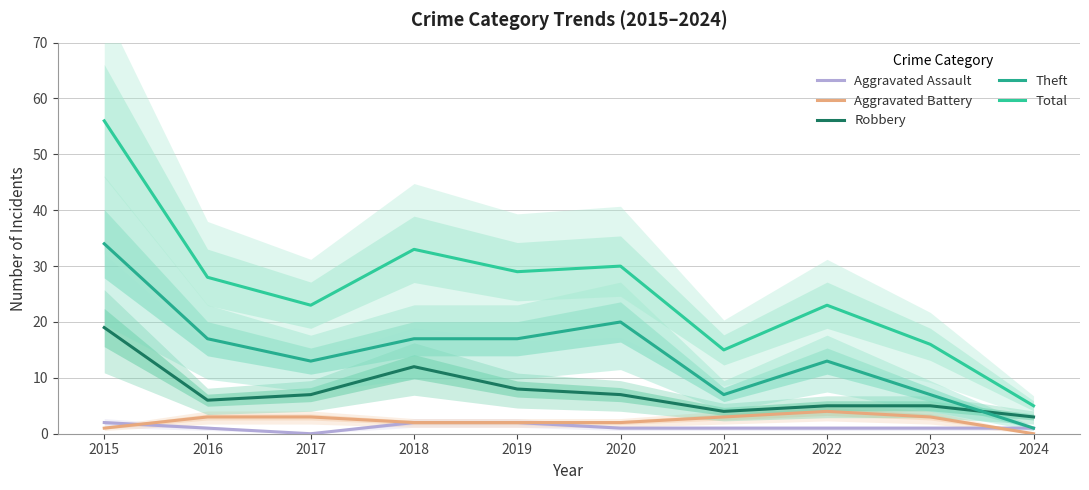

True or false: Aggravated Battery has more than 0 points higher than both neighbors.

True